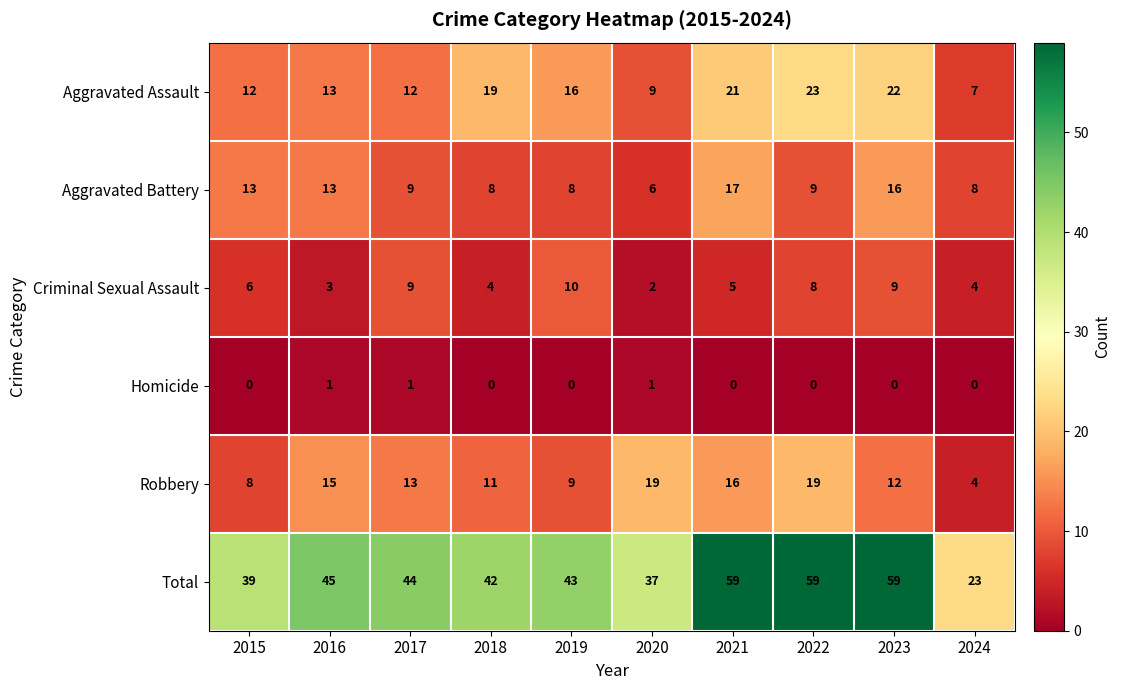

Is it true that Robbery equals 6 at 2024?

False